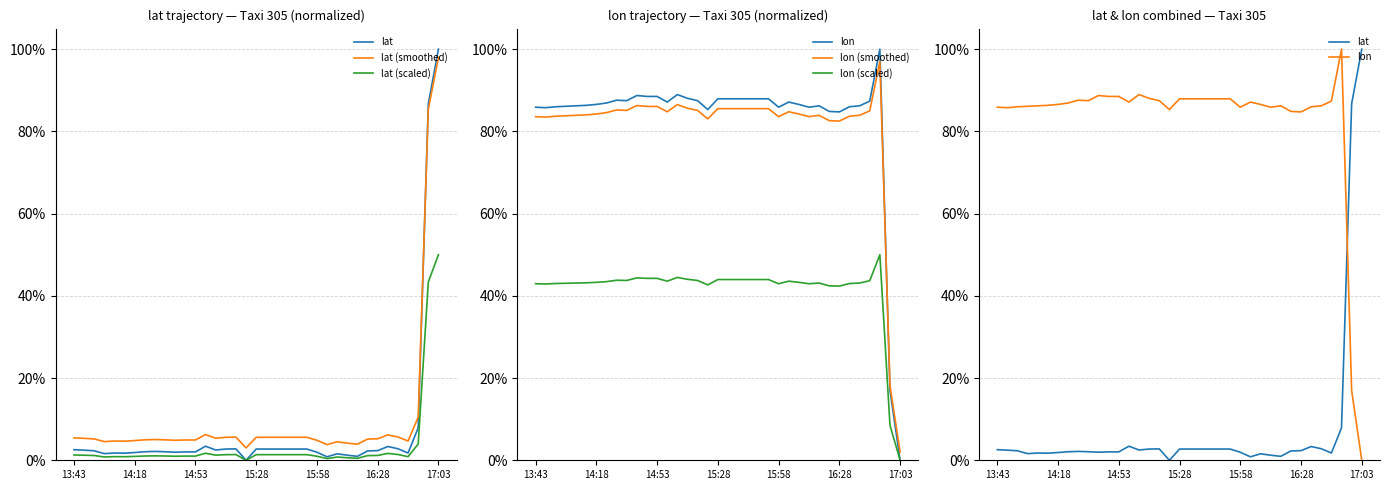

True or false: lon (smoothed) and lon (scaled) intersect in this chart.

False